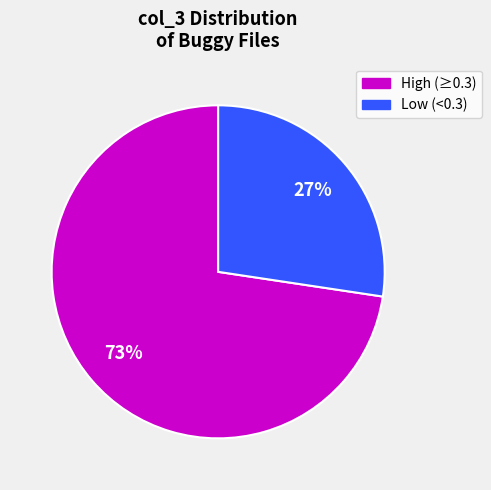

What percentage is the Low (<0.3) slice, to the nearest percent?

27%